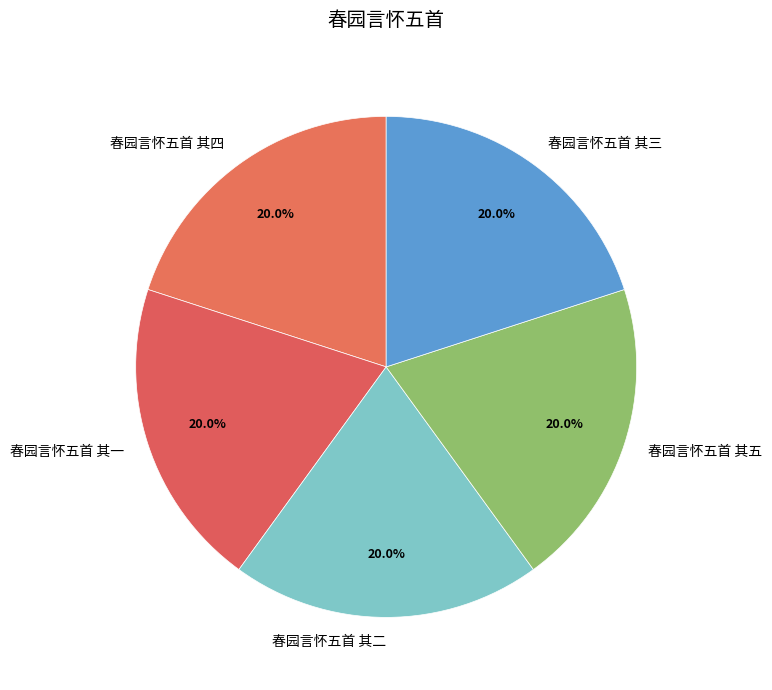

True or false: 春园言怀五首 其三 accounts for 20% of the total.

True